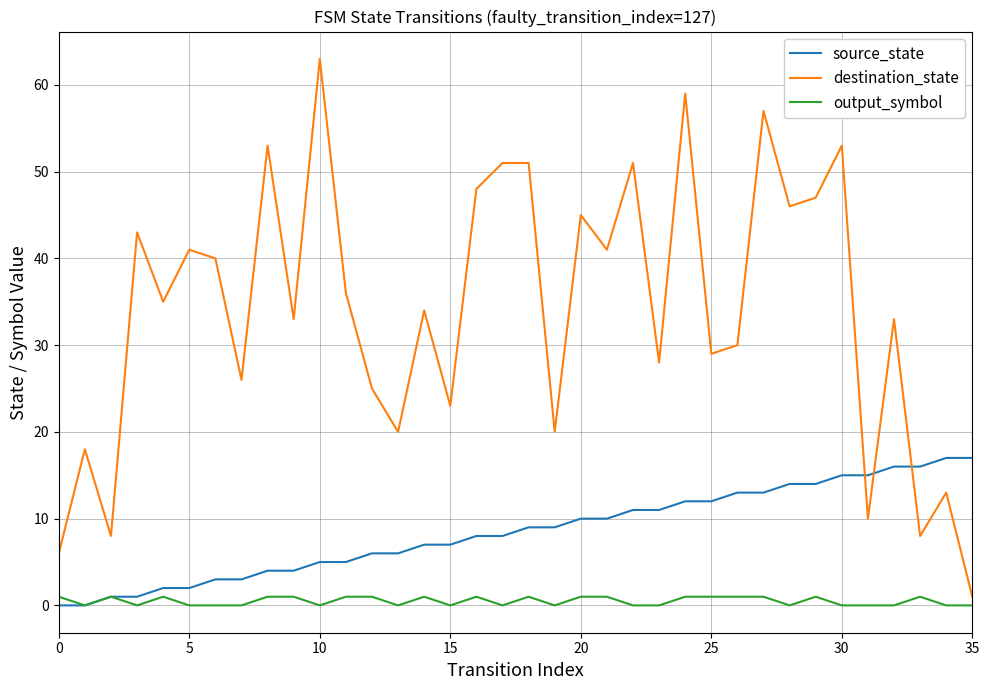

Which series has the largest total across all categories?

destination_state